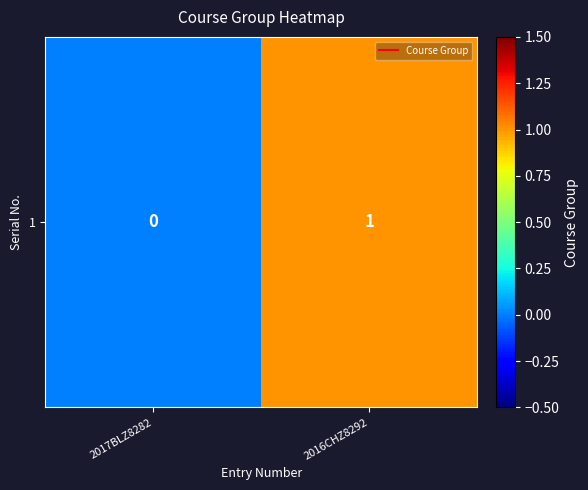

What is the sum of all values?

1